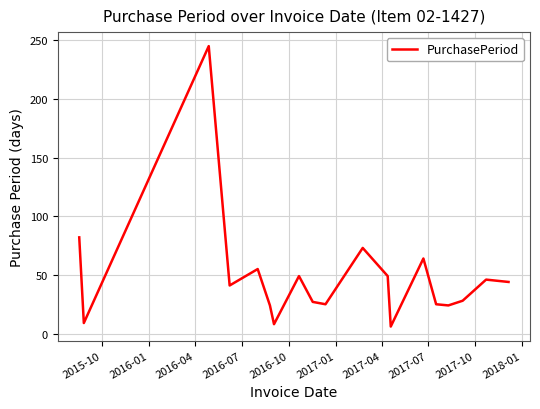

What is the smallest value displayed?

6